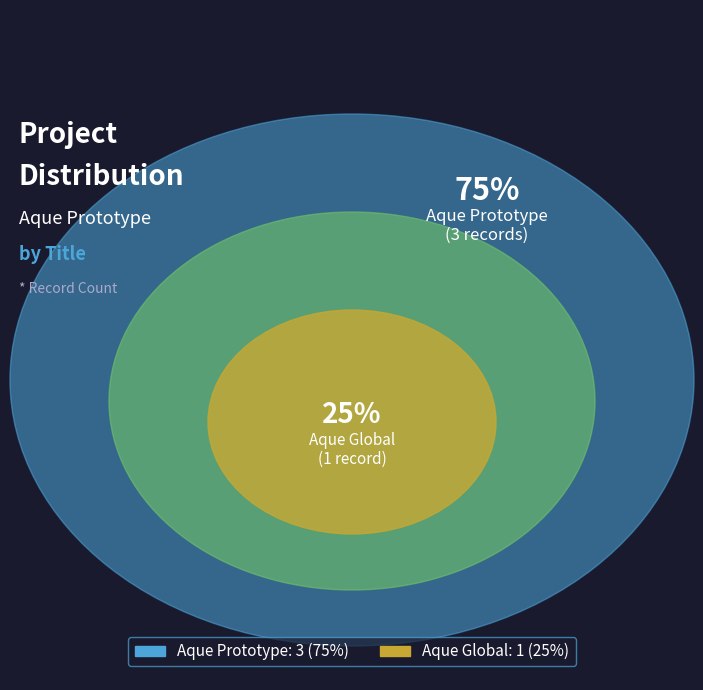

Count the number of slices in the pie.

2